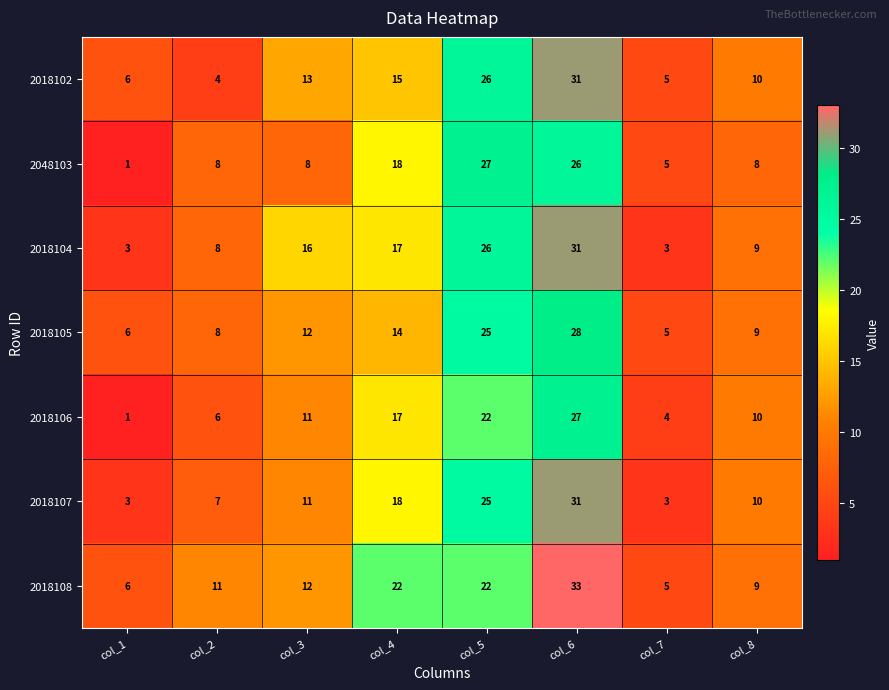

Which category has the lowest value in the 2048103 series?

col_1